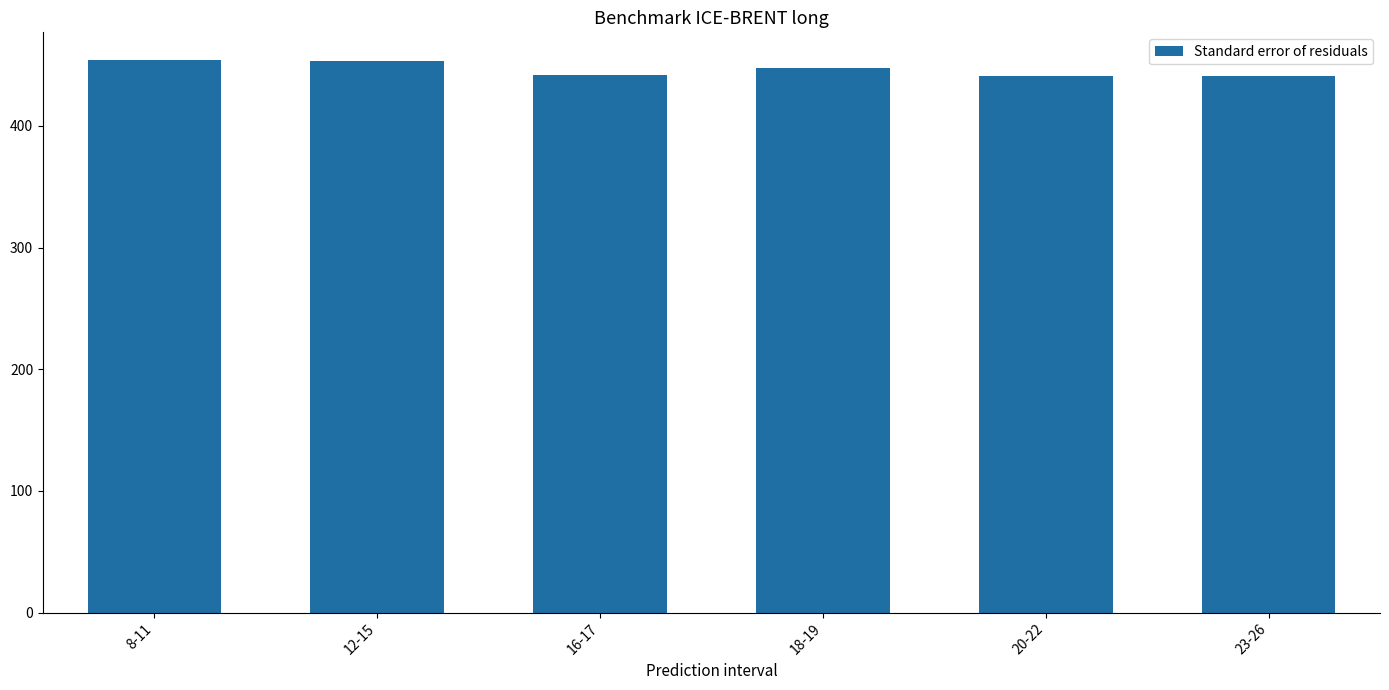

What is the change in value from 8-11 to 16-17?

-12.1